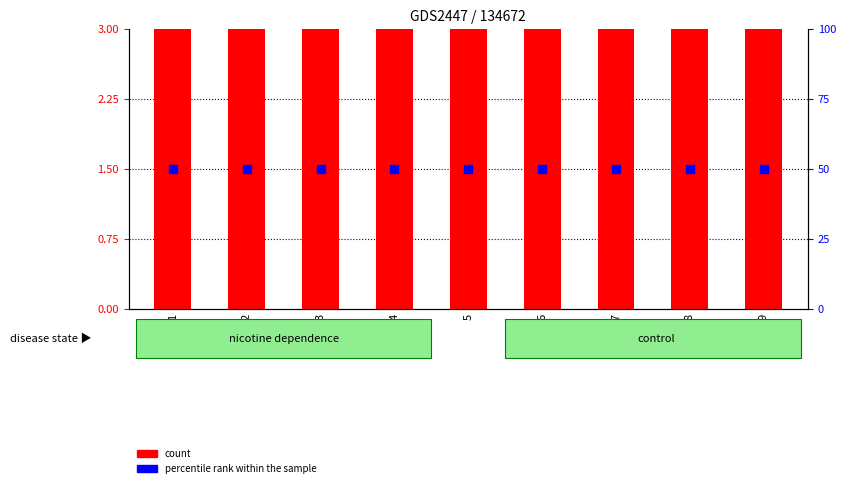

Which series has the widest spread of Y values?

count